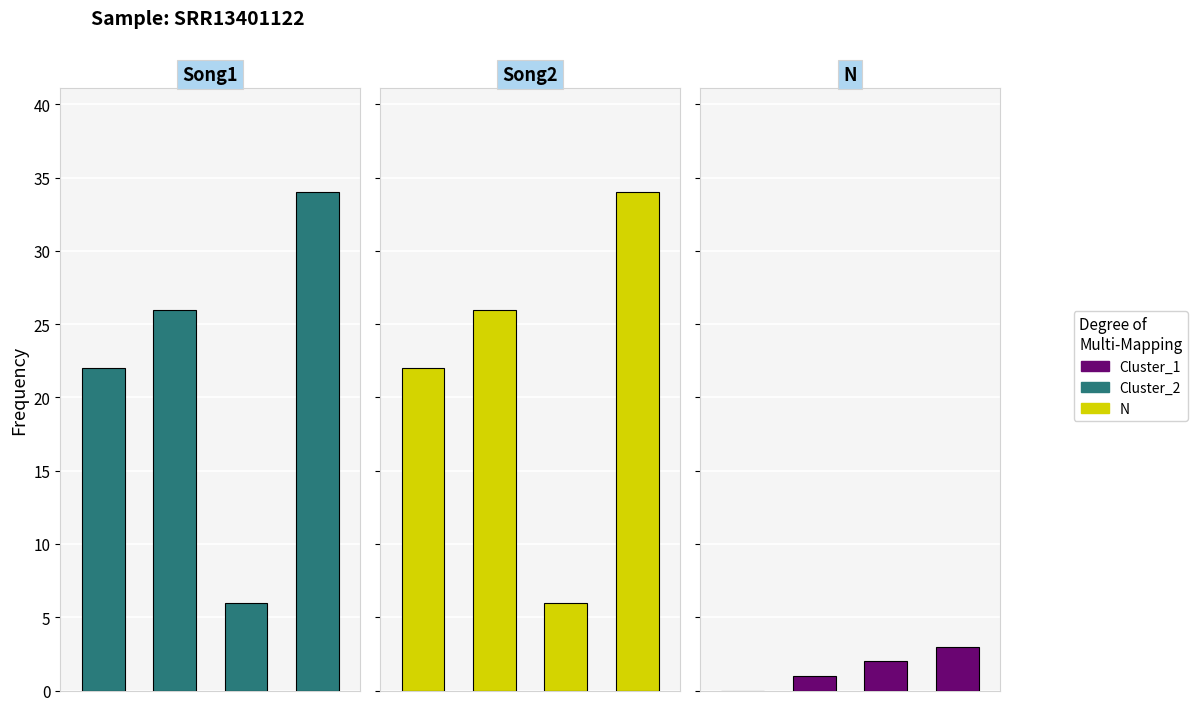

Which series changed the most between 2 and 3?

Song1